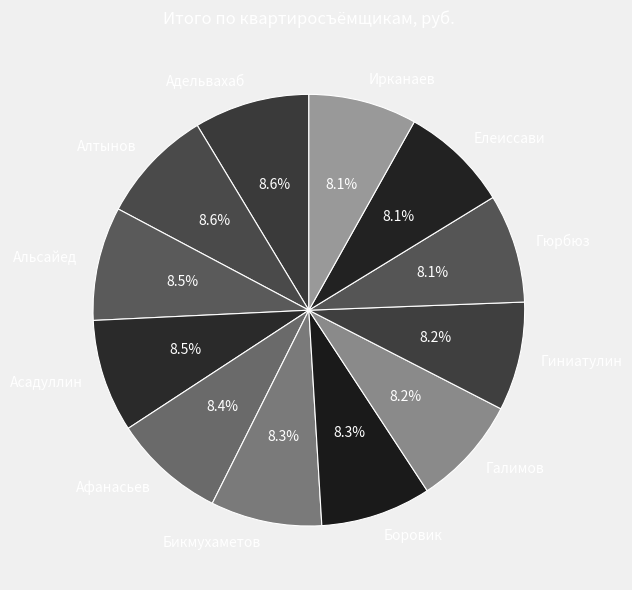

Is the sum of Боровик and Альсайед greater than half?

No